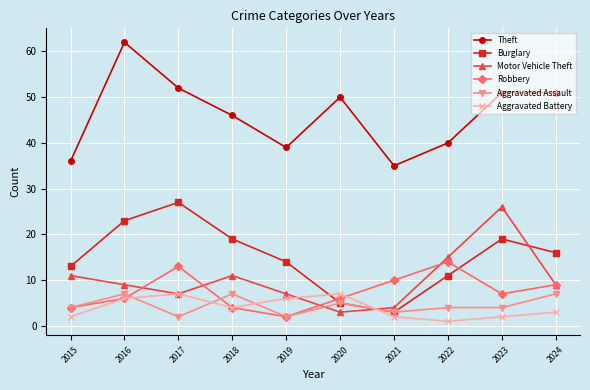

The Theft series shows 40 at 2022. True or false?

True